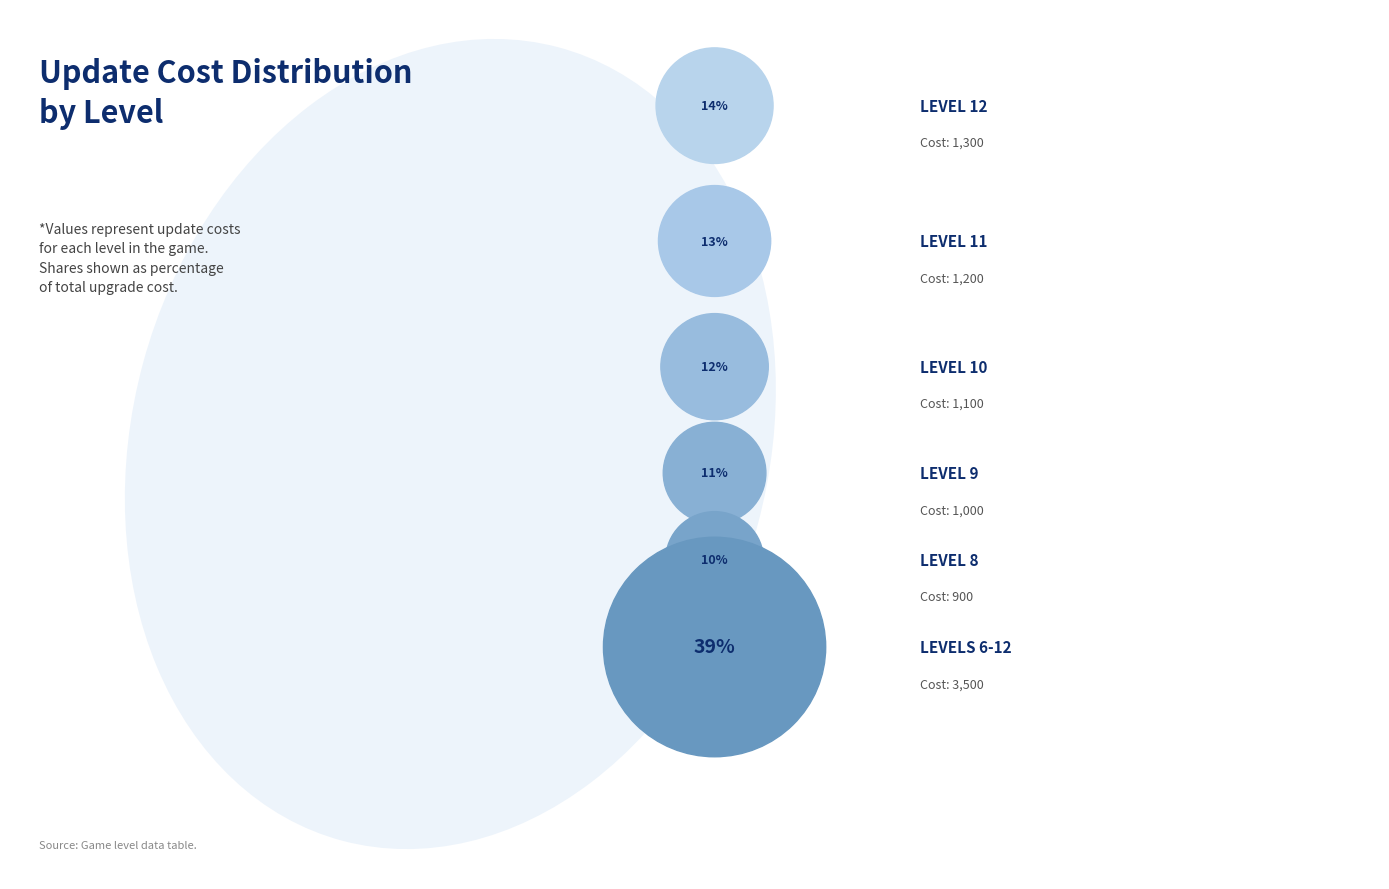

Between Level 9 and Level 8, which is larger?

Level 9